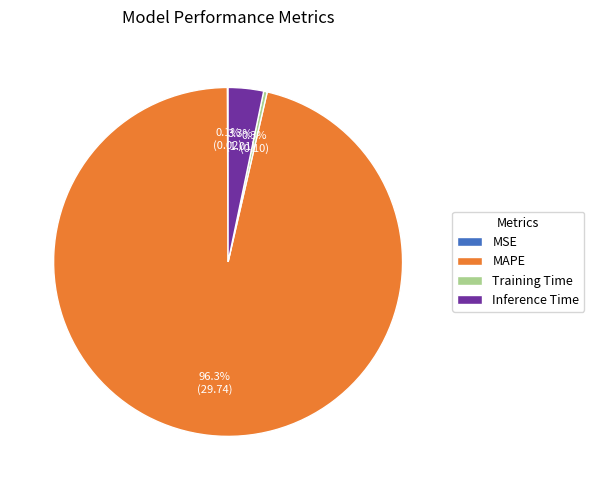

Is there a majority slice in this chart?

Yes